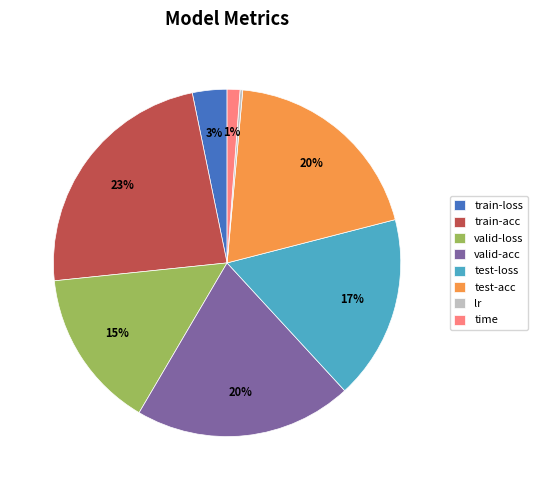

To the nearest percent, what is the average slice percentage?

12%